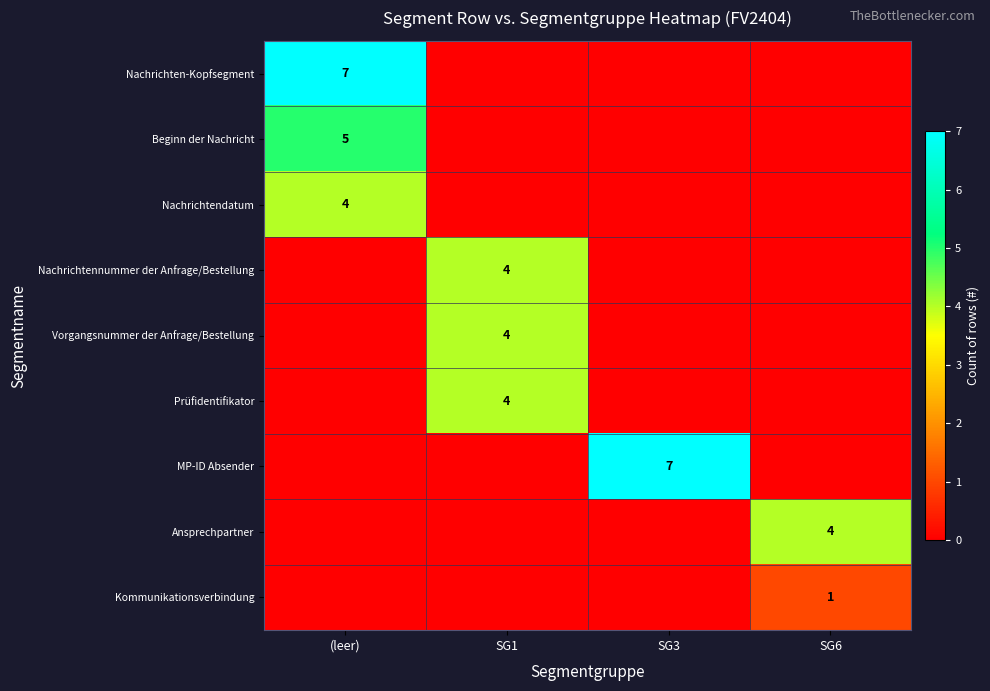

Is it true that Prüfidentifikator equals 4 at SG1?

True